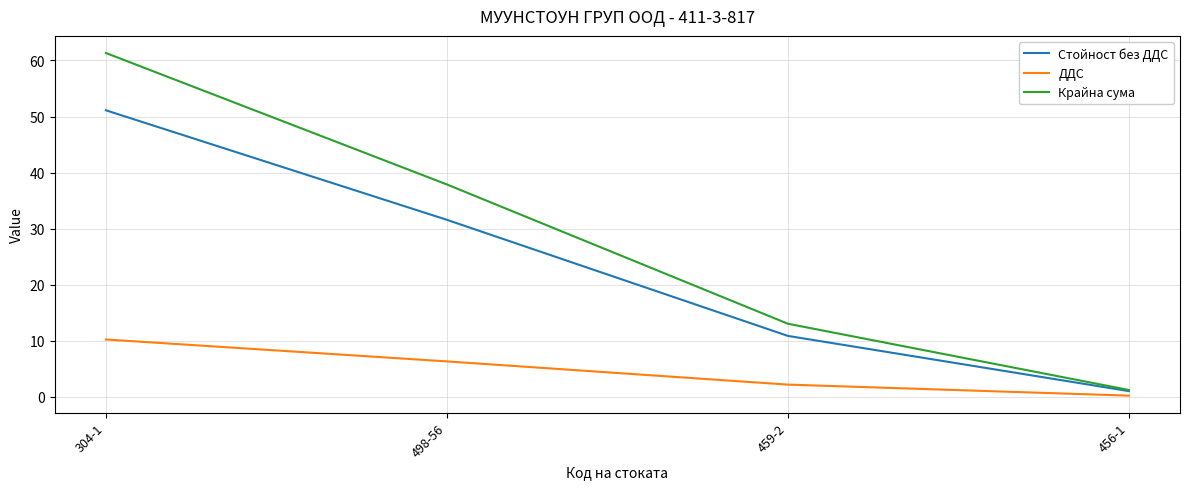

At which label does ДДС reach its peak?

304-1